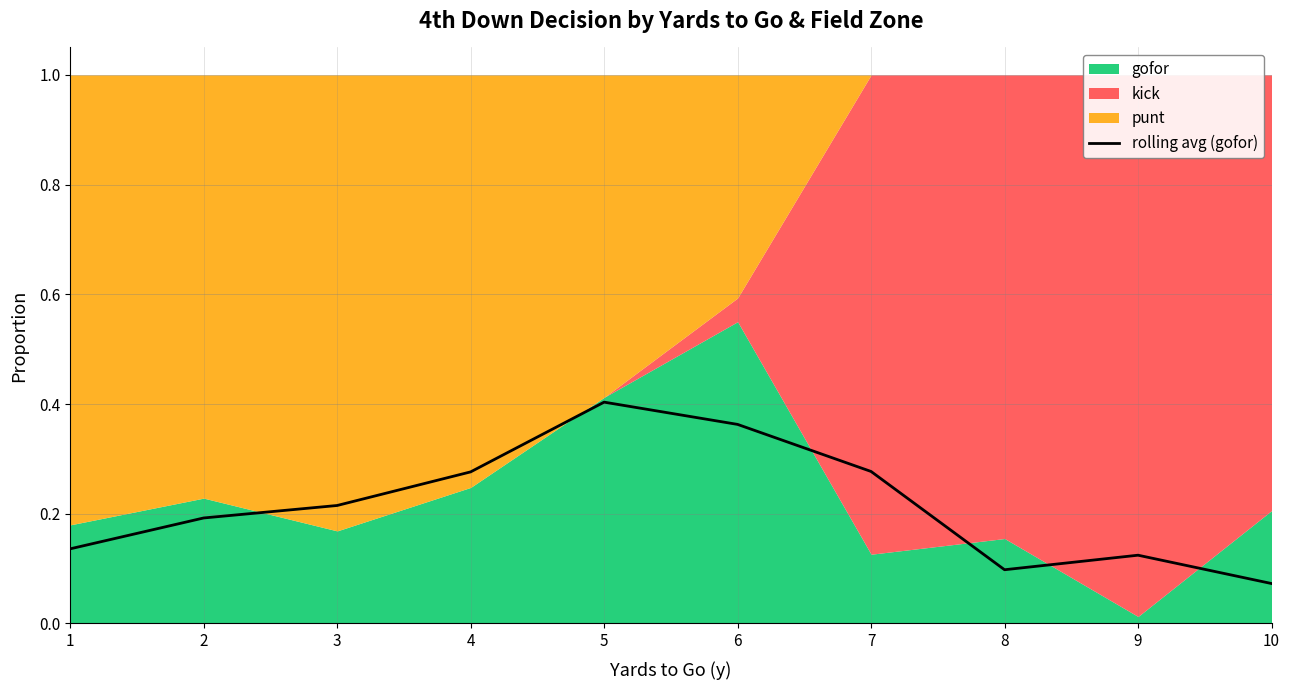

Where is the data nearest to the value 0?

10